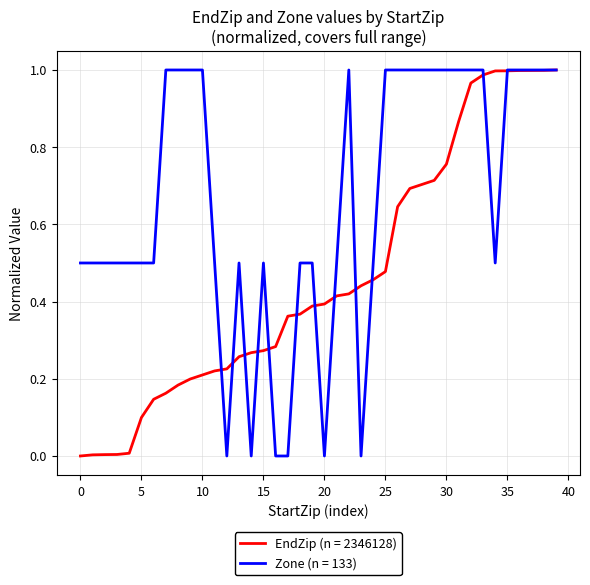

Which series has the largest total across all categories?

Zone (n = 133)